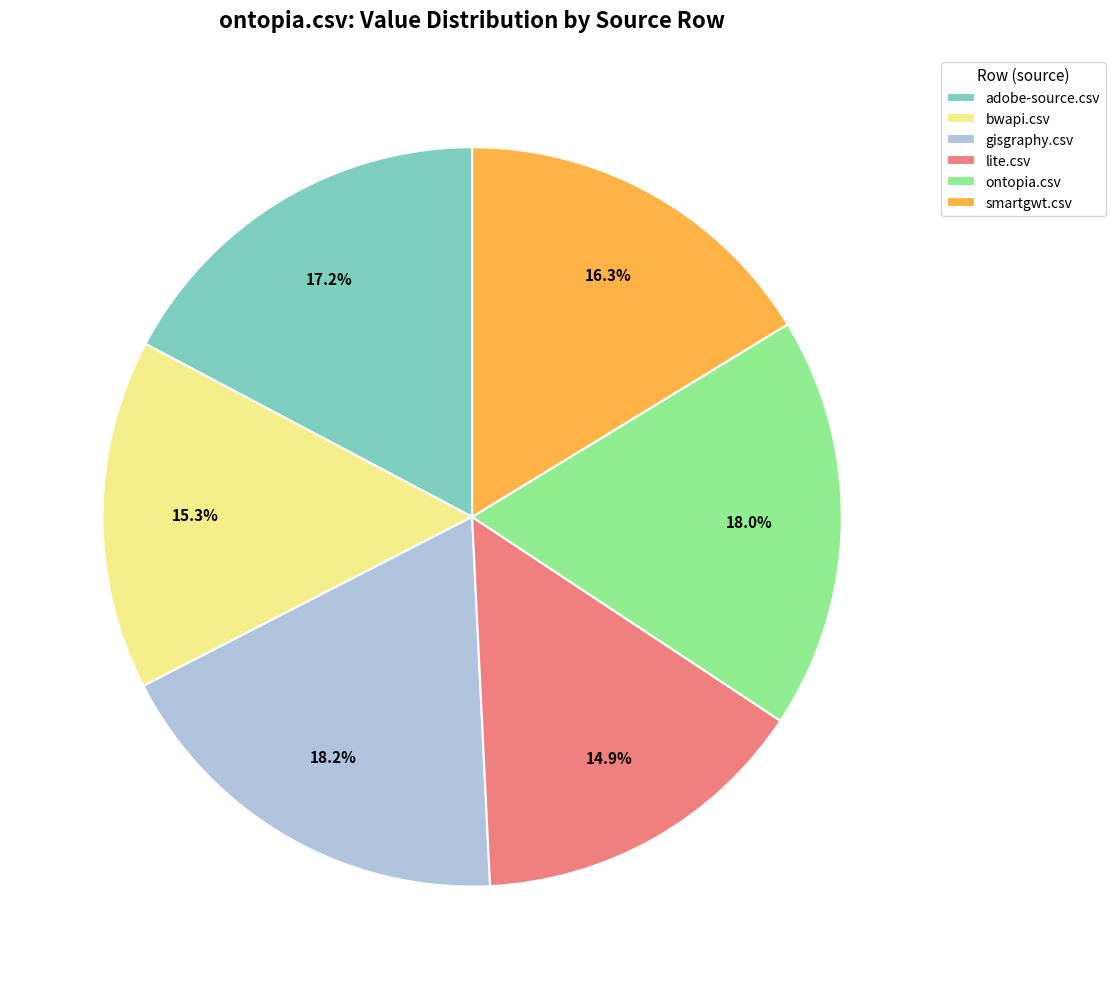

Is there a majority slice in this chart?

No